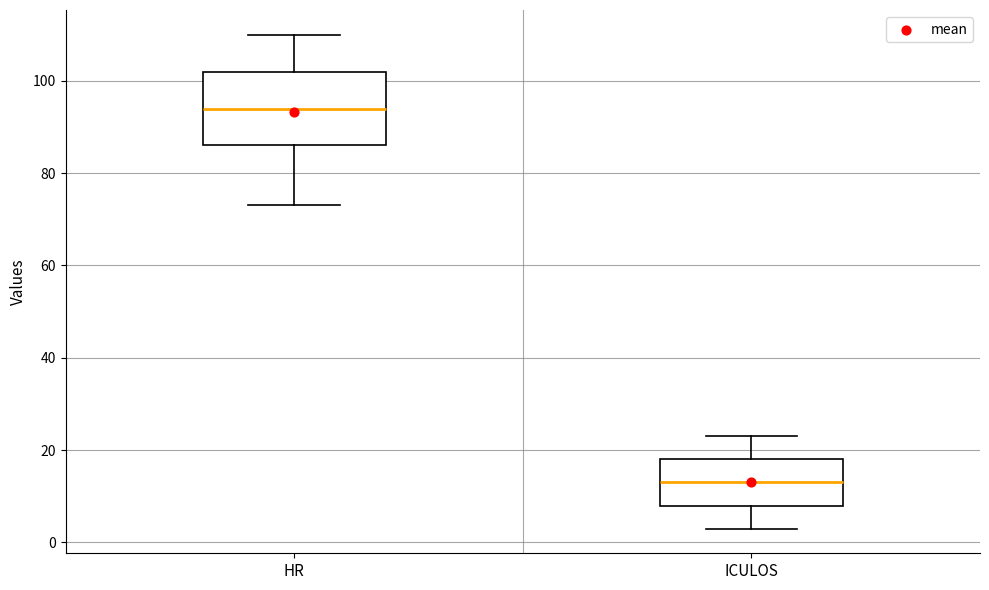

Where is the lower edge of the box for ICULOS on the y-axis? The values are not printed on the chart, so give them approximately, as read against the axis.

8